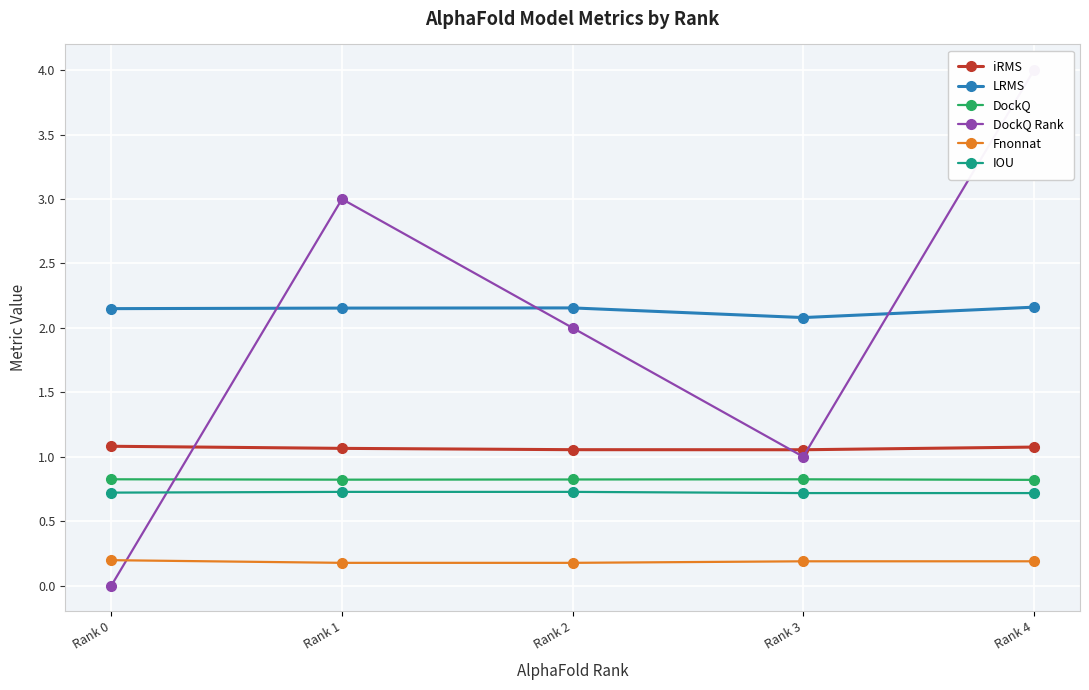

What is the difference between the highest and lowest values at Rank 2?

2.0